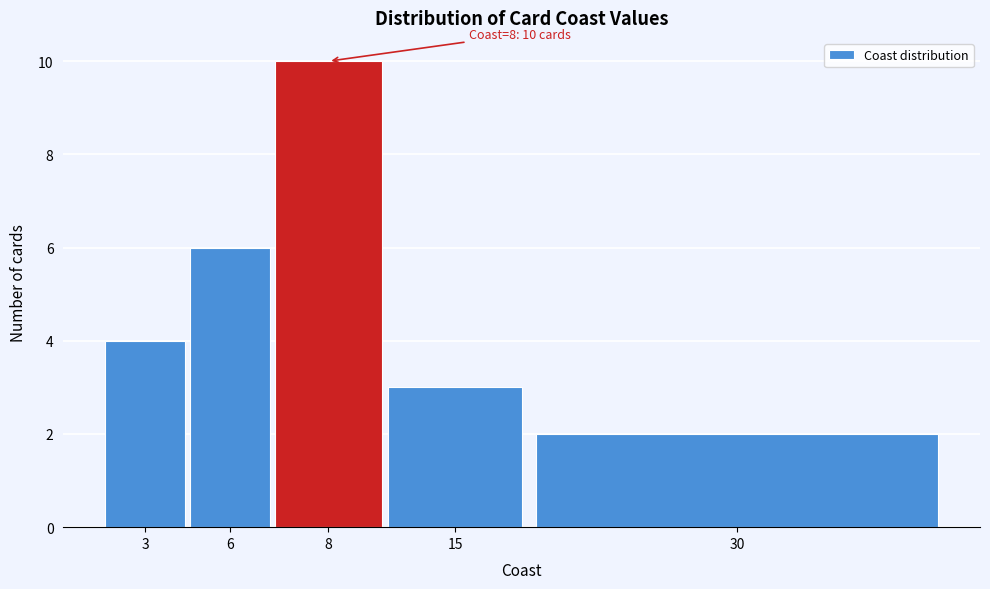

Reading left to right, transcribe all the data shown in this chart.

3=4	6=6	8=10	15=3	30=2